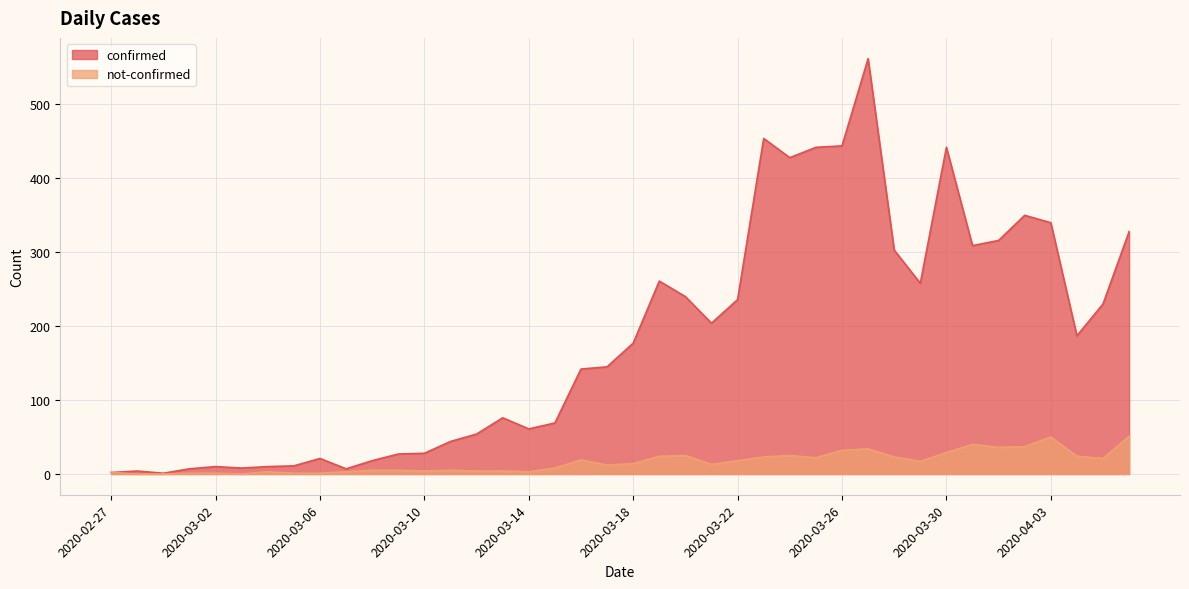

What is the approximate value of confirmed at 2020-03-07?

7